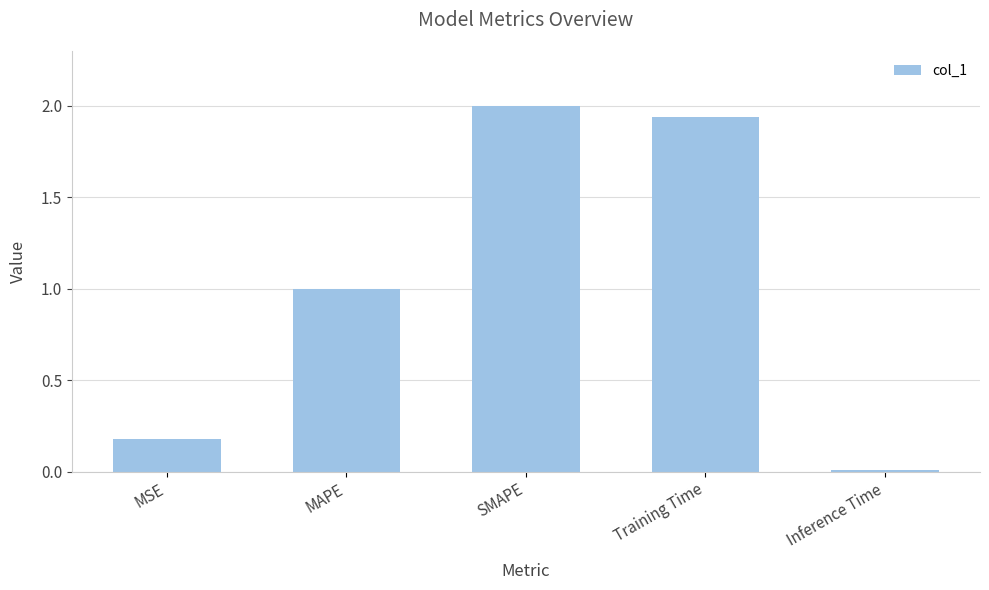

What is the label of the 5th bar from the left?

Inference Time